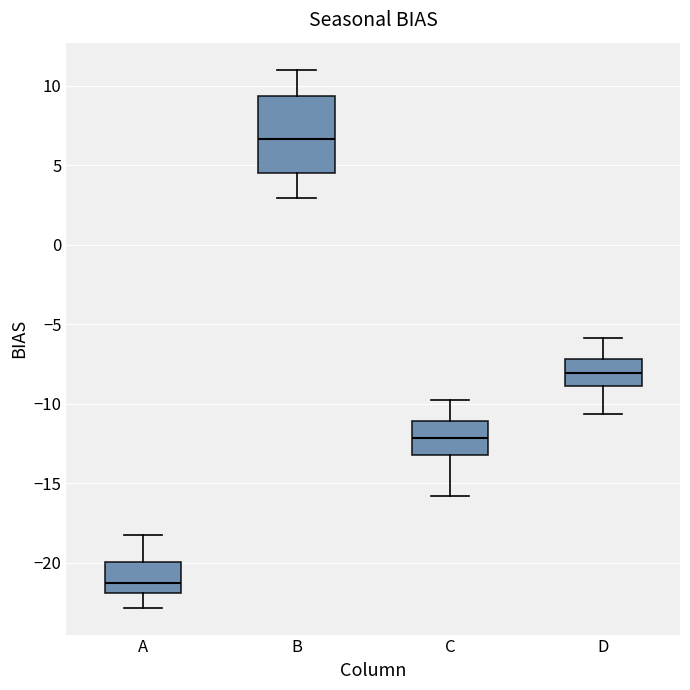

Which box has the highest median line?

B